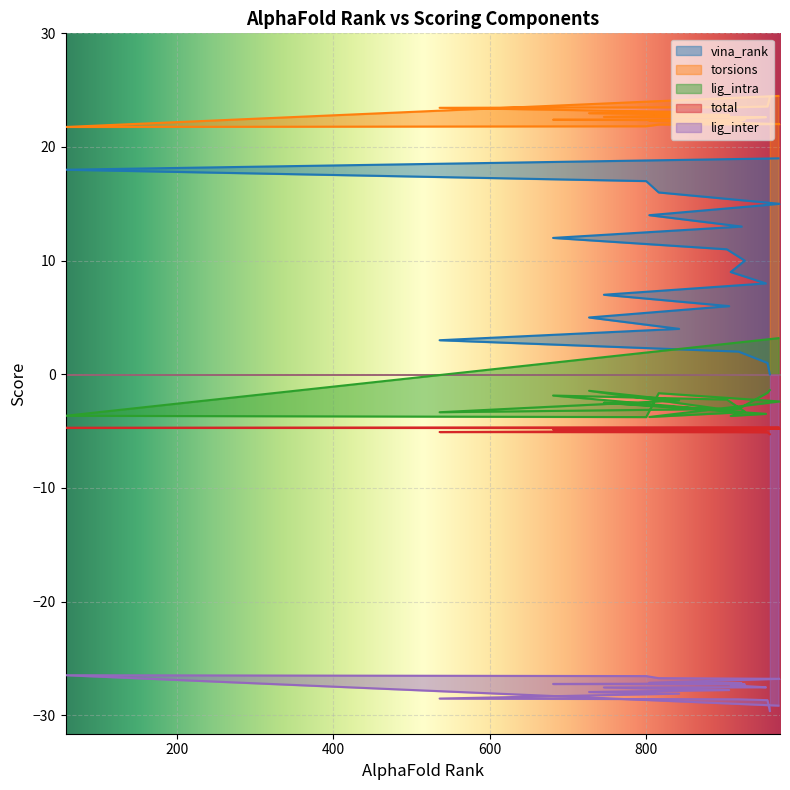

The value of lig_inter at 816 is -26.7. True or false?

True